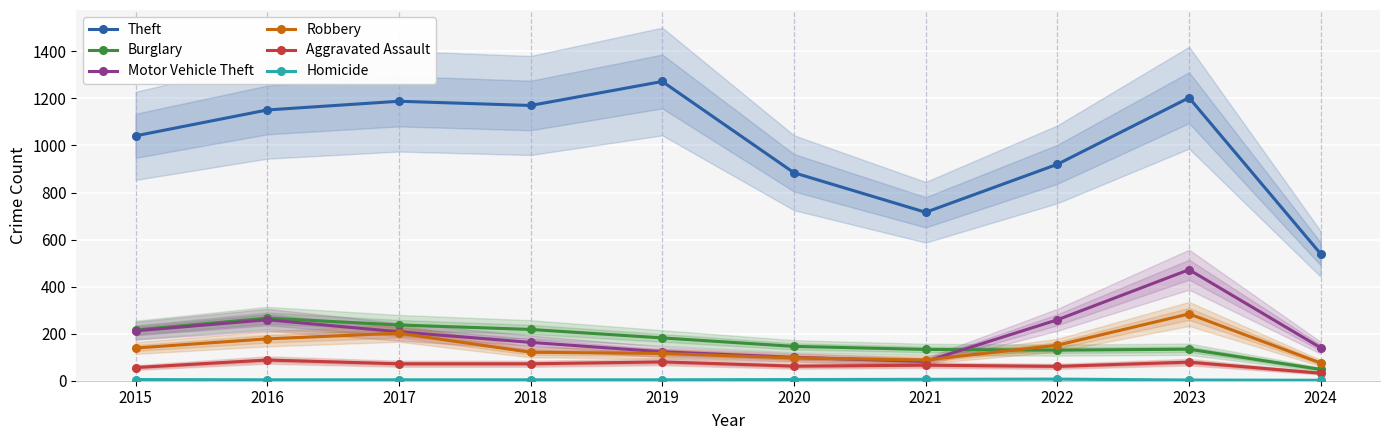

At how many categories does at least one series exceed 43?

10